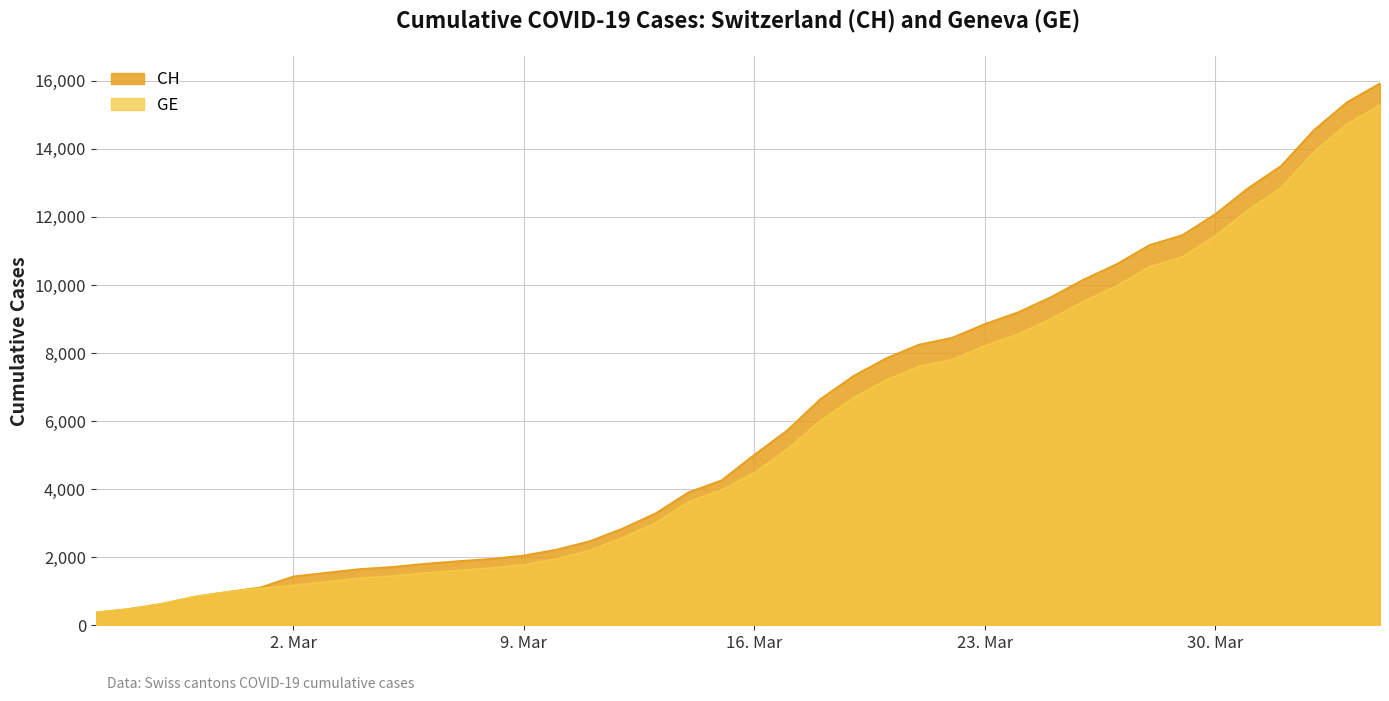

What is the total value across all series at 2020-03-17?

10905